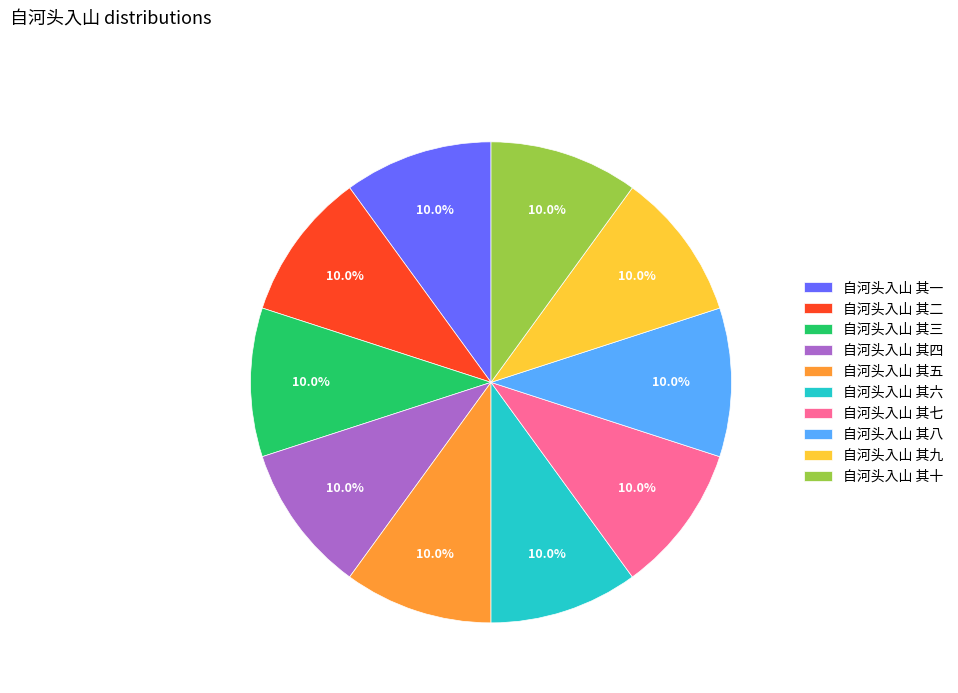

How many slices are in this pie chart?

10